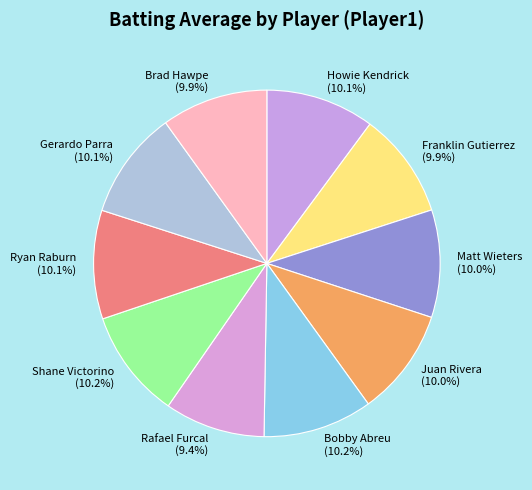

Is it true that Ryan Raburn is 10% of the pie?

True